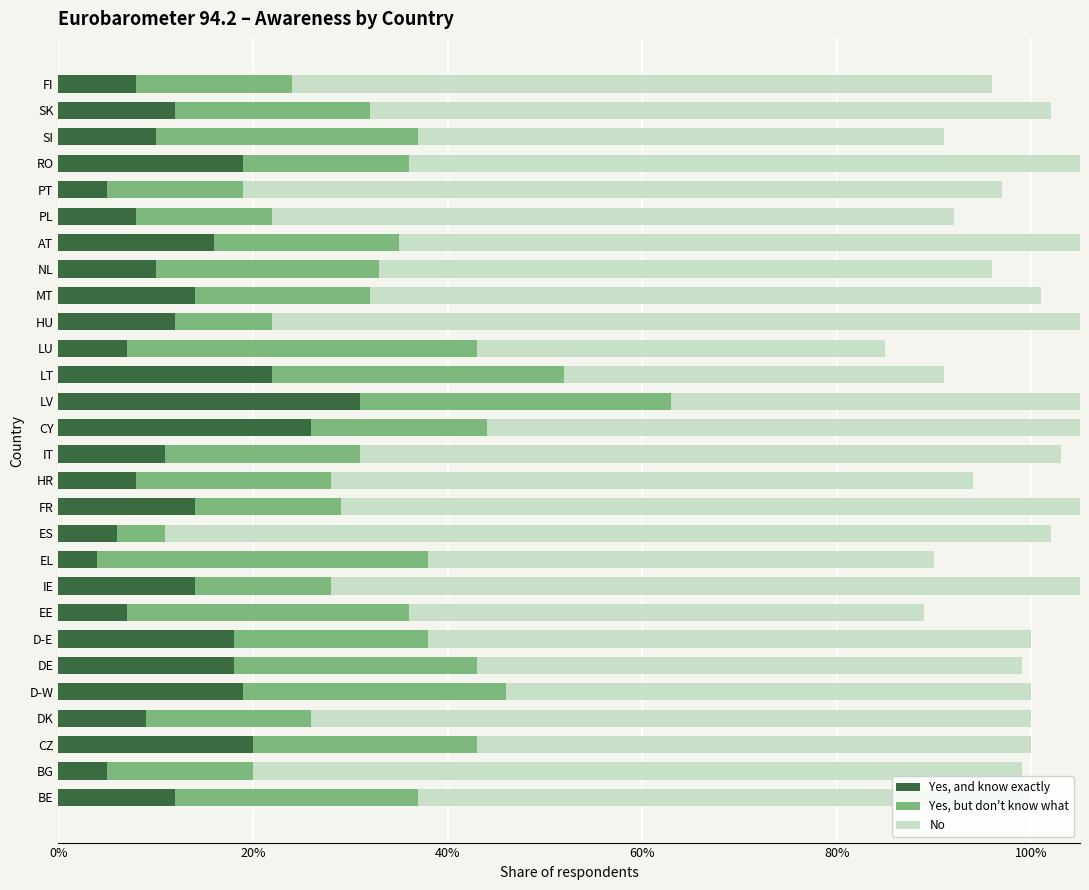

Which series has the largest total across all categories?

No